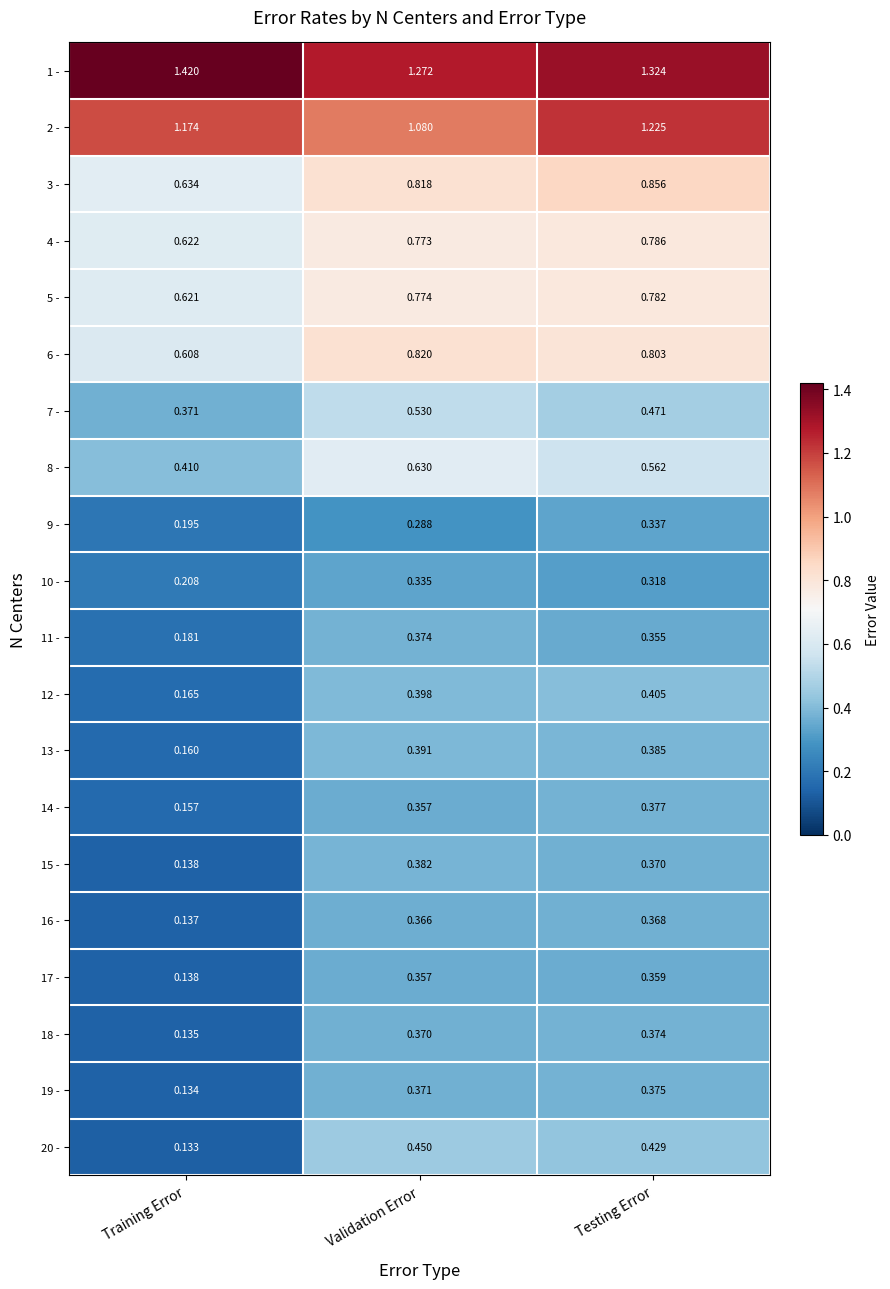

Which series has the widest spread of values?

20 -